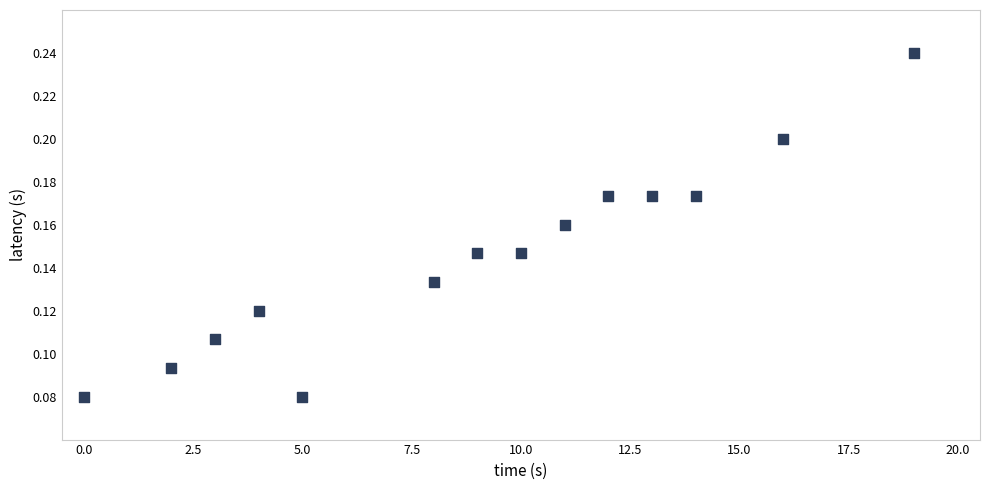

What is the range of X values (max minus min)?

19.0